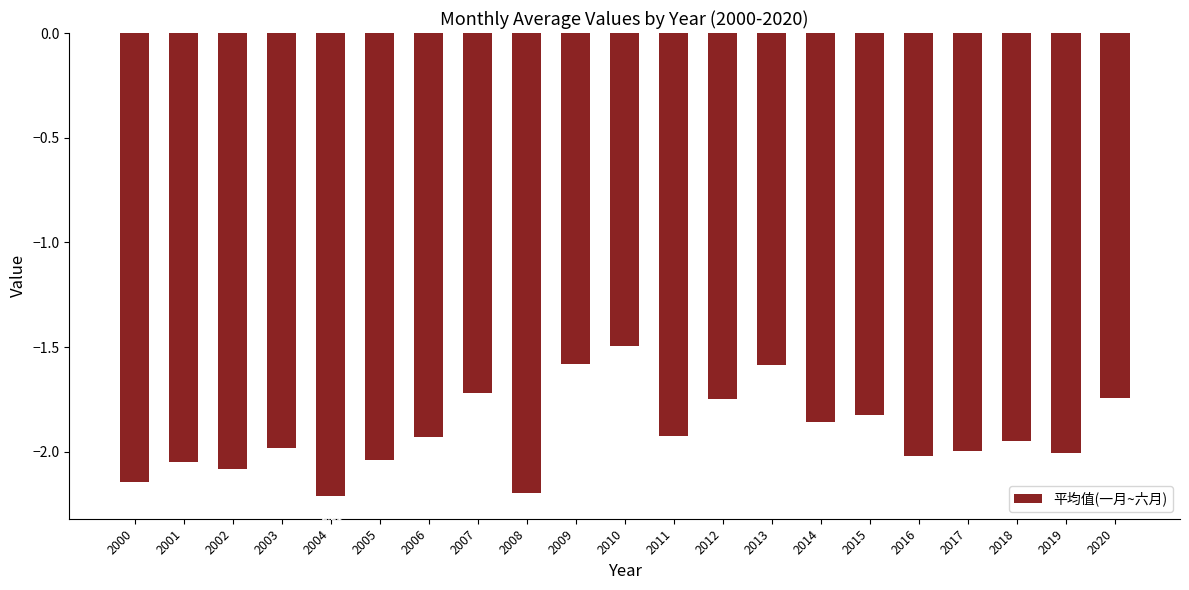

What is the difference between the maximum and minimum values?

0.7